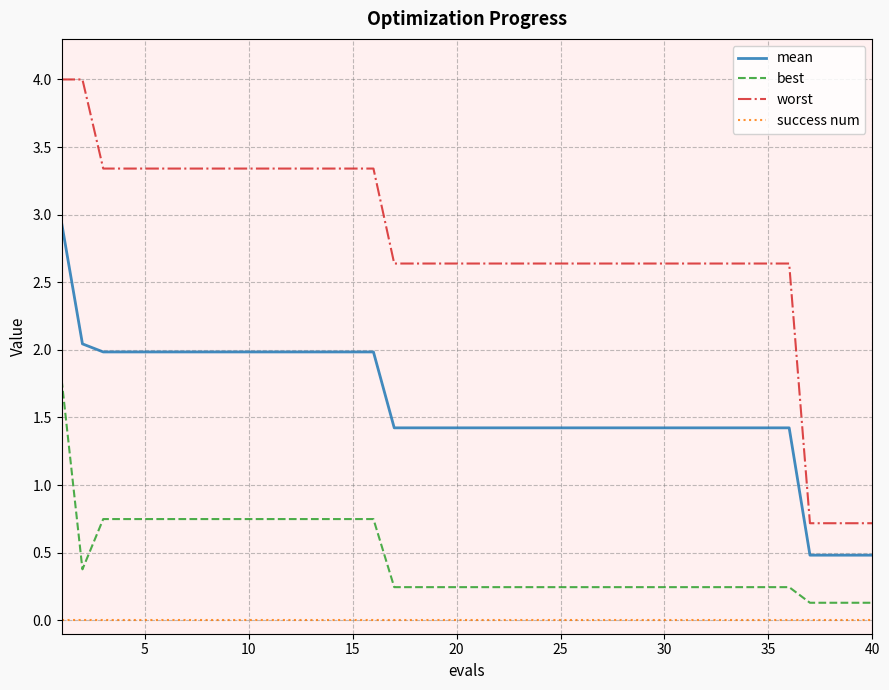

Which series has the largest total across all categories?

worst